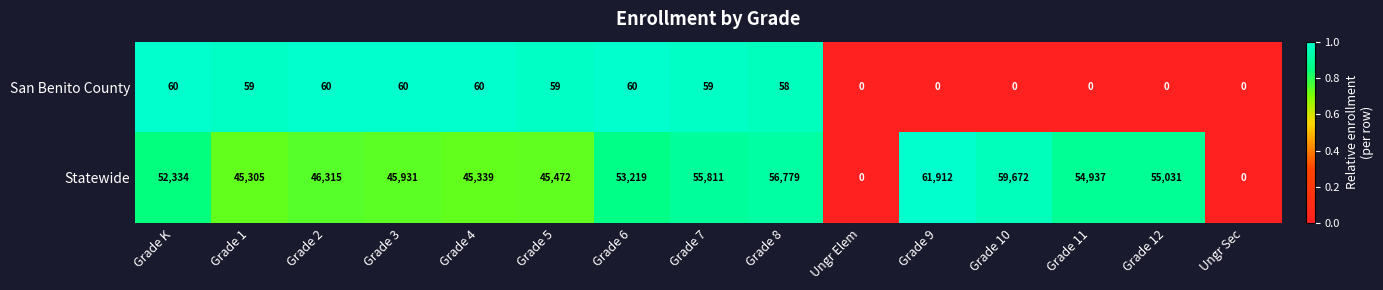

How many positive values does the San Benito County series have?

9